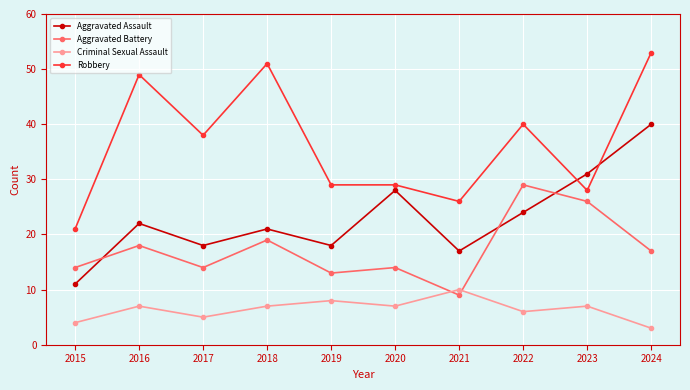

What is the maximum value for Aggravated Assault?

40